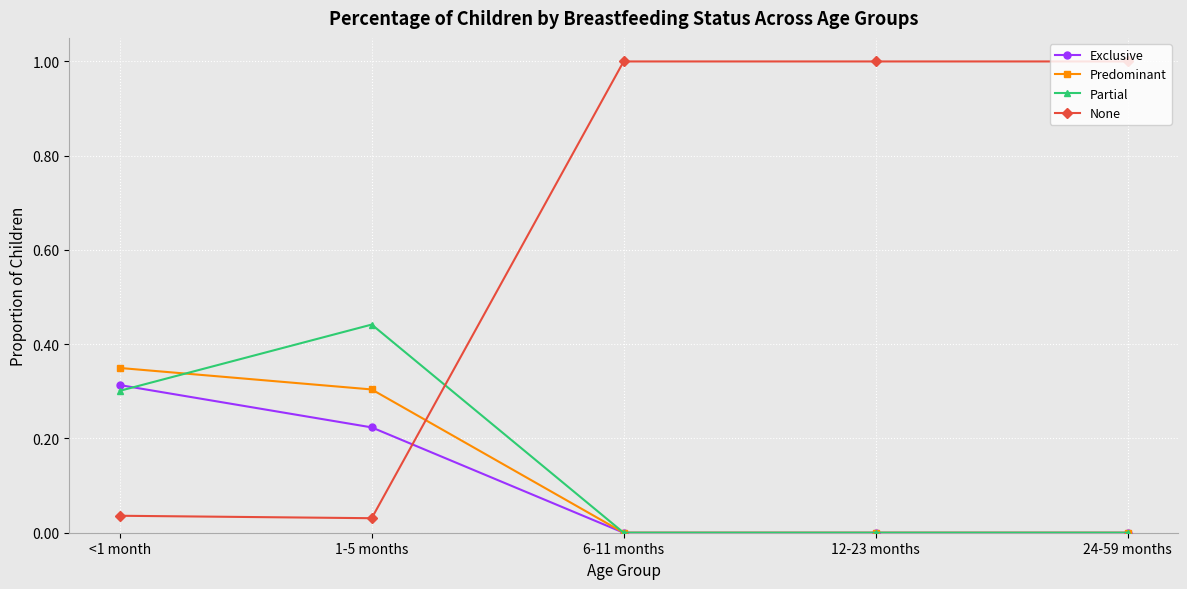

What is the label of the 2nd point from the right?

12-23 months